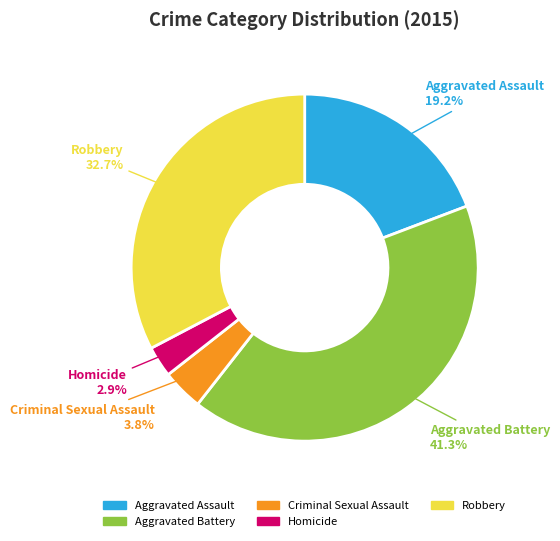

What is the ratio of the value at Criminal Sexual Assault to the value at Aggravated Battery?

0.1